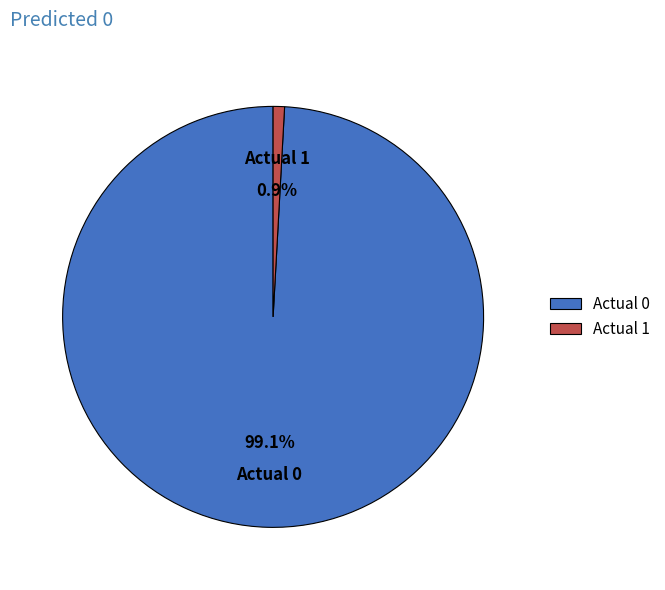

Combined, what portion of the pie is Actual 0 and Actual 1?

100.0%